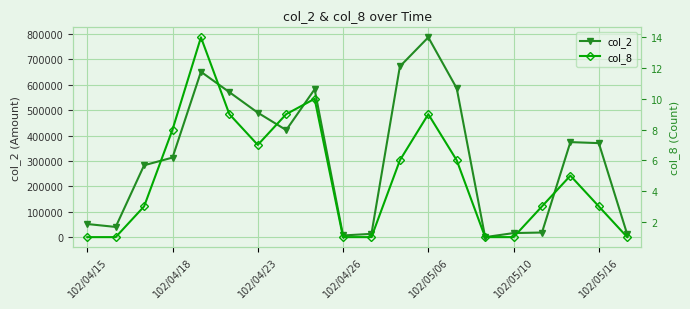

True or false: col_2 has more than 0 interior local peaks.

True